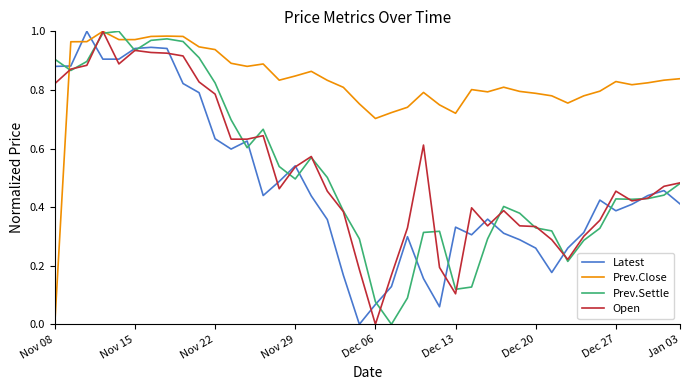

True or false: Prev.Close has more than 2 points higher than both neighbors.

True